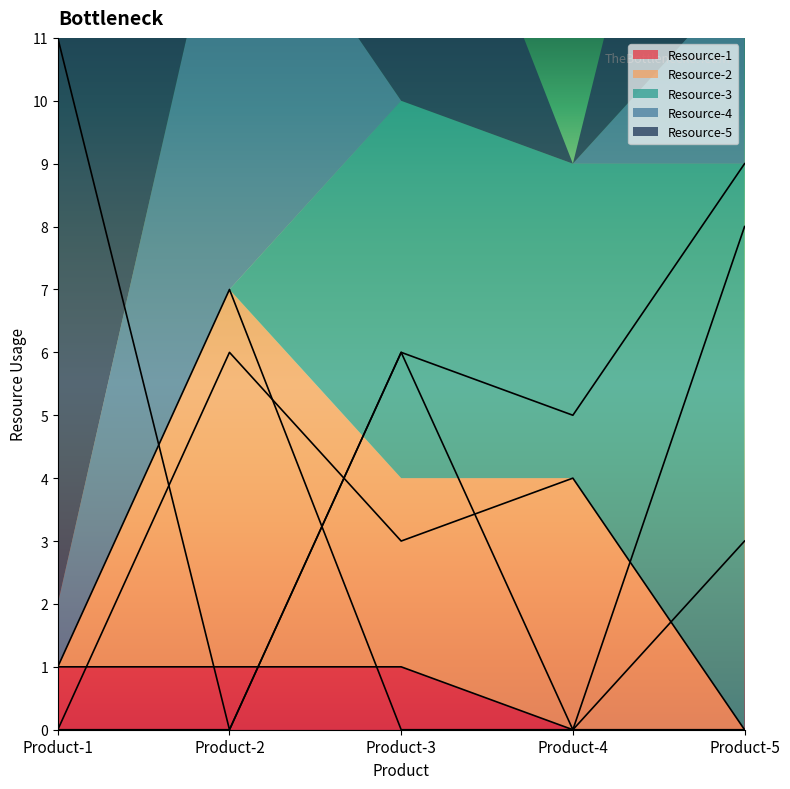

Does the chart have visible grid lines?

No